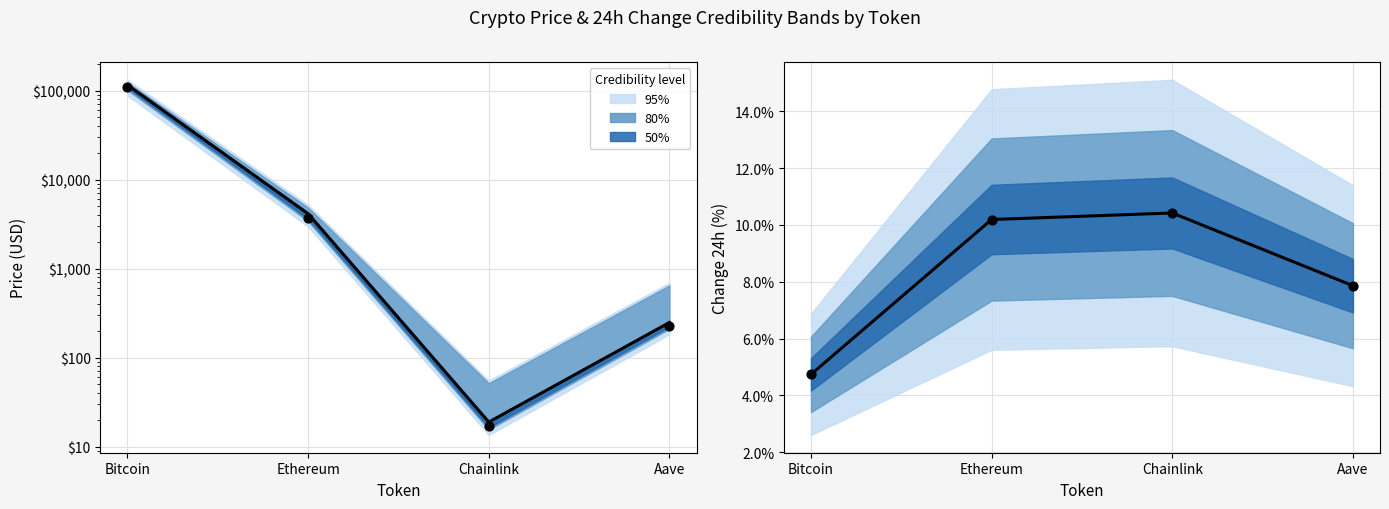

Which series has the largest total across all categories?

Current price